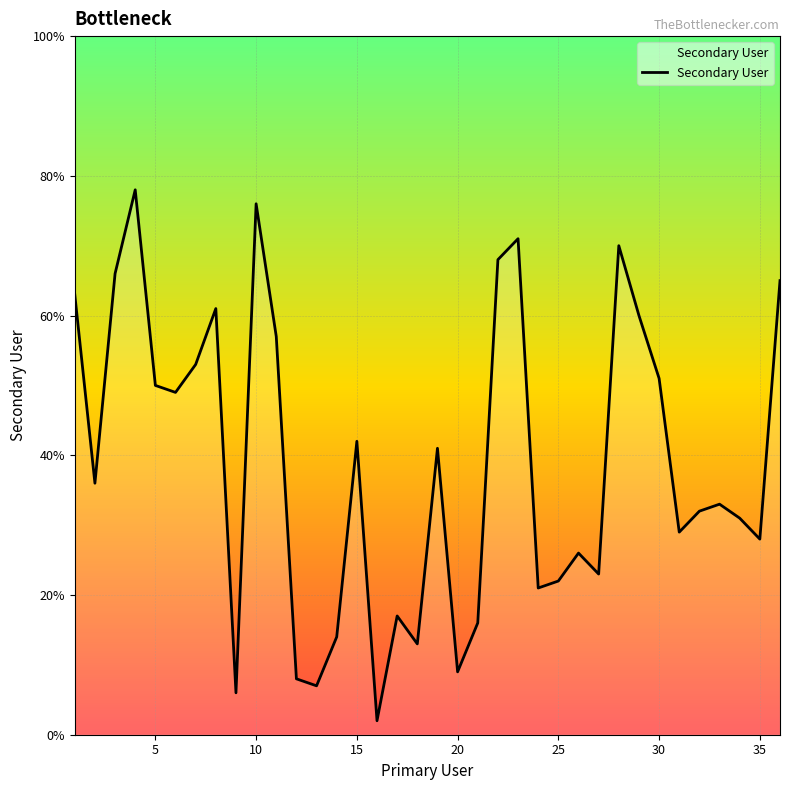

What is the maximum value shown in the chart?

78